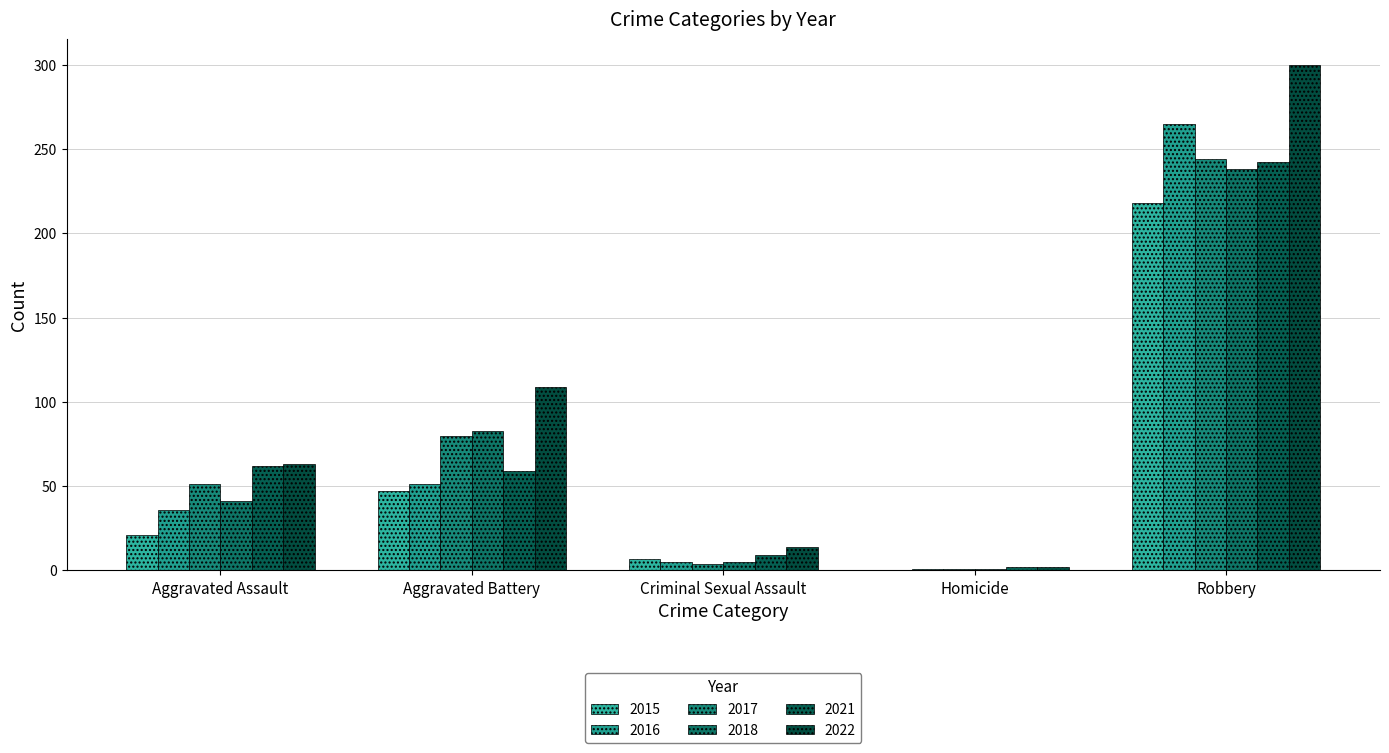

List the labels in order of 2021 value, largest first.

Robbery, Aggravated Assault, Aggravated Battery, Criminal Sexual Assault, Homicide